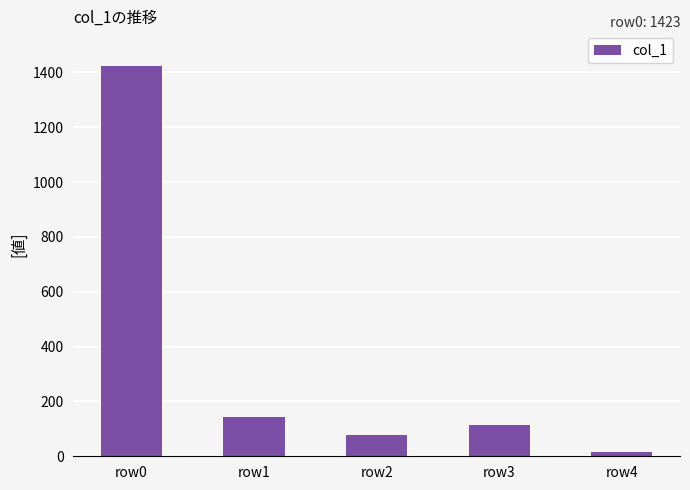

Which has a higher value, row4 or row3?

row3